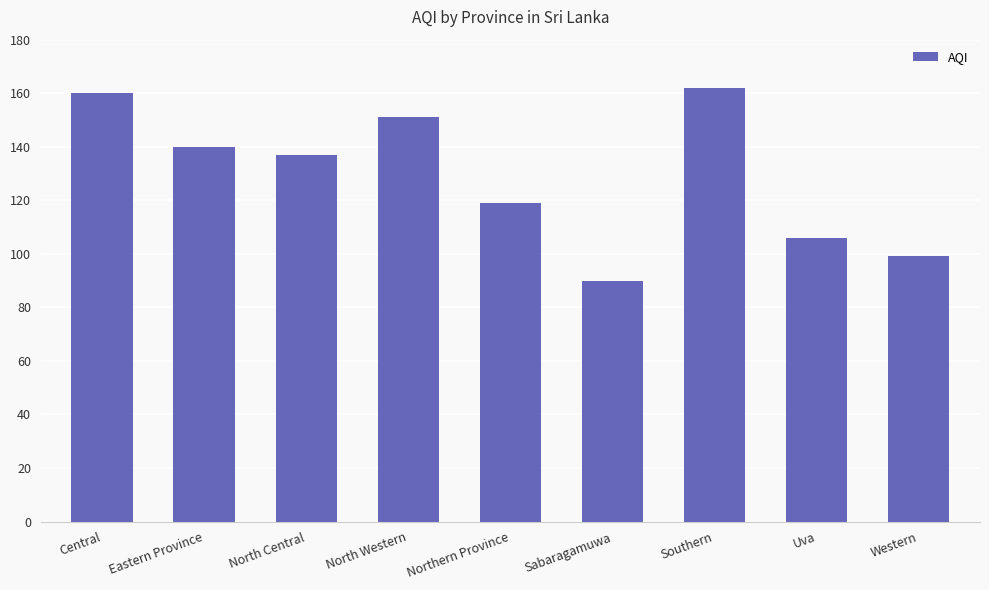

What is the difference between the maximum and minimum values?

72